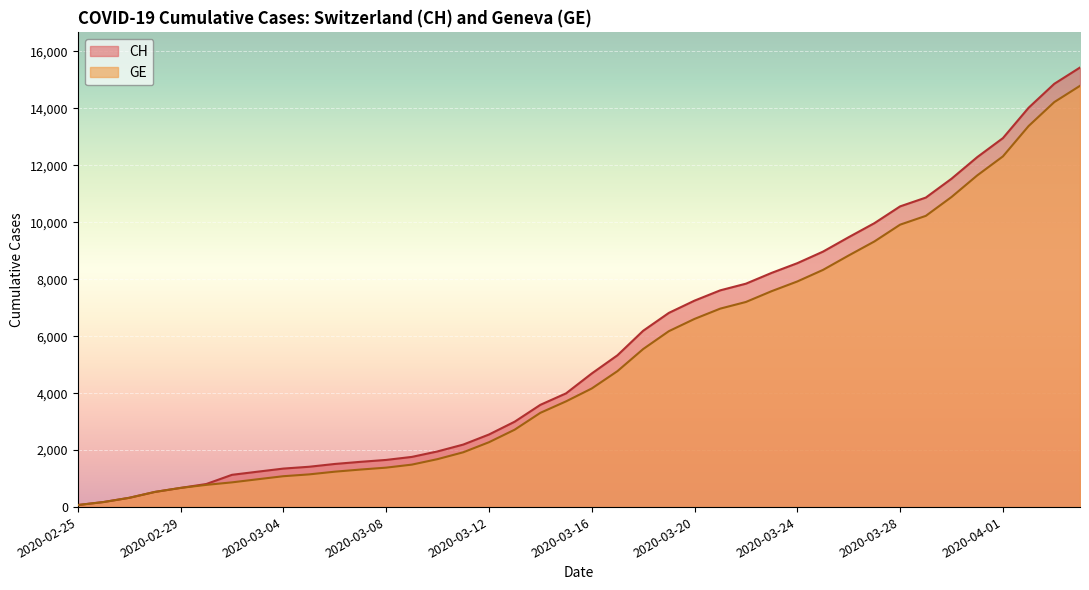

Which series changed the most between 2020-03-02 and 2020-03-28?

CH